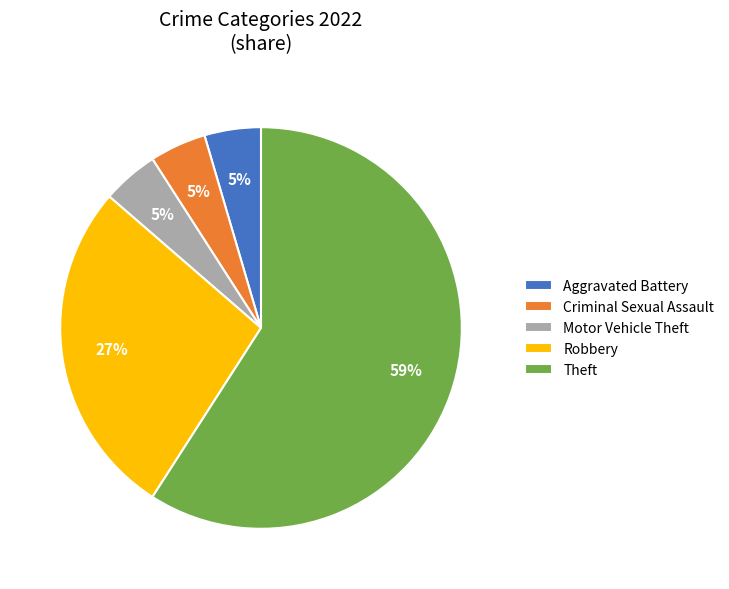

Which has a higher value, Robbery or Theft?

Theft